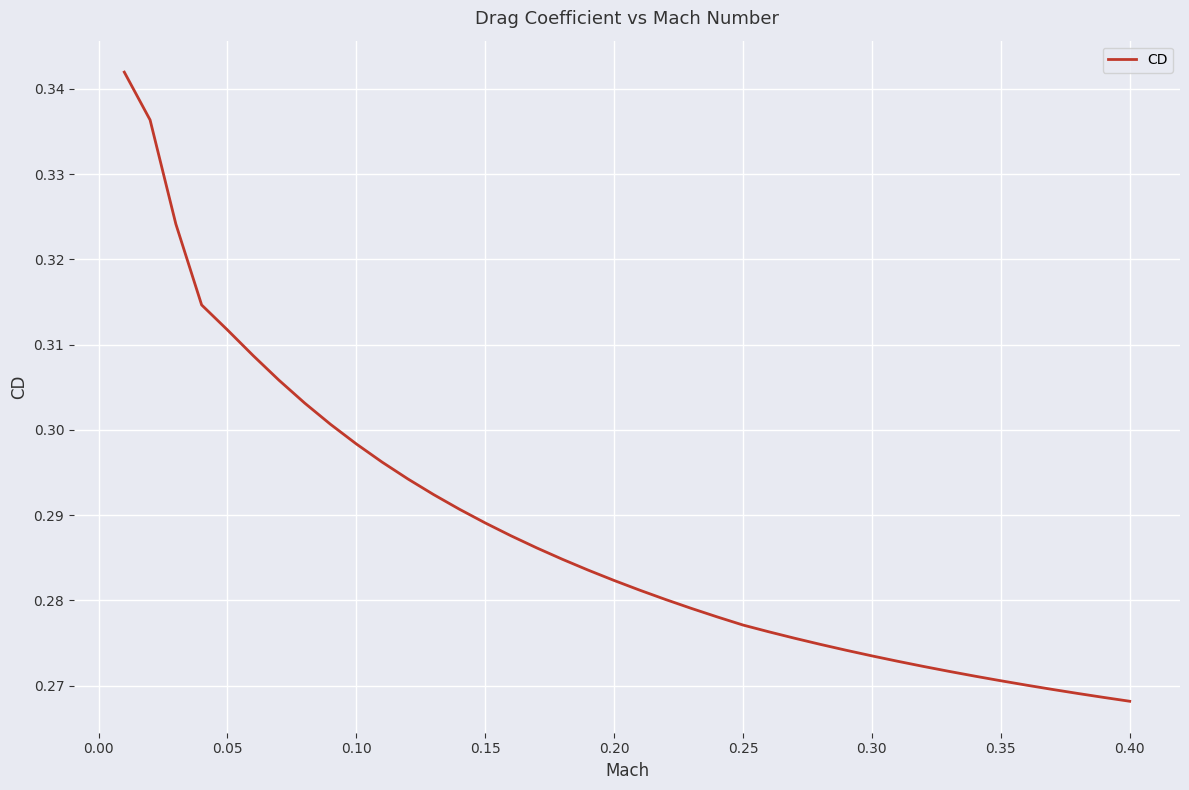

The chart shows a value of 0.1 at 0.20. True or false?

False